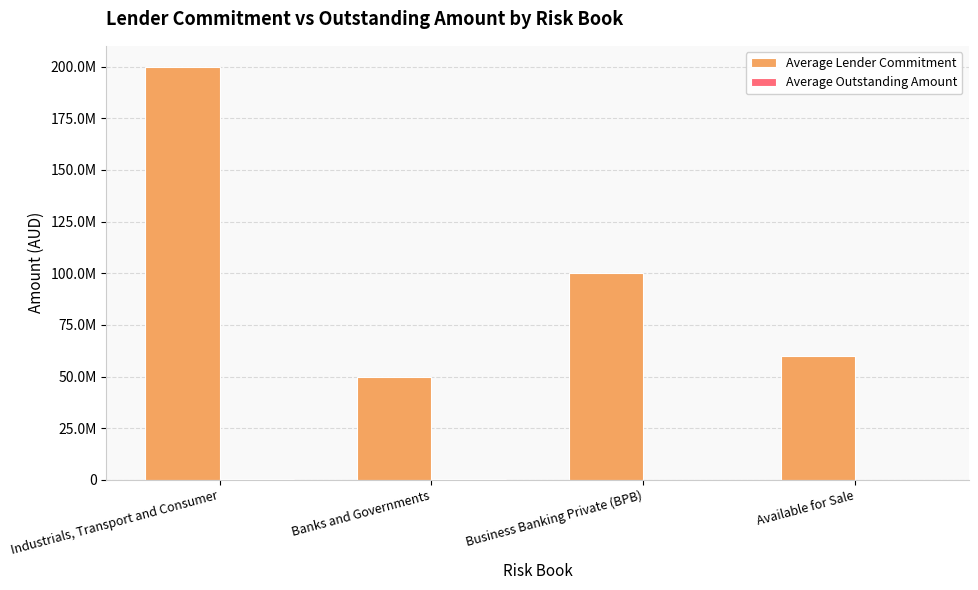

What is the approximate value of Average Lender Commitment at Business Banking Private (BPB)?

99985776.1